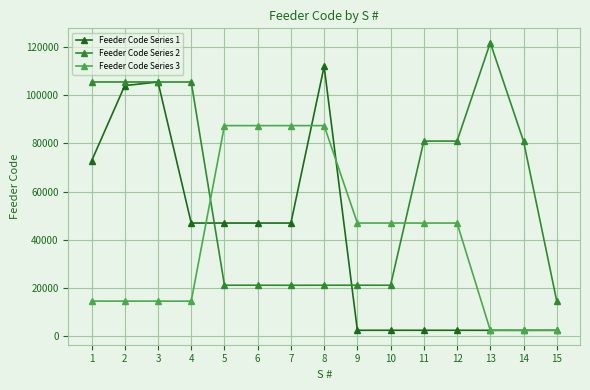

Is the value of Feeder Code Series 2 at 7 greater than the value of Feeder Code Series 1 at 10?

Yes